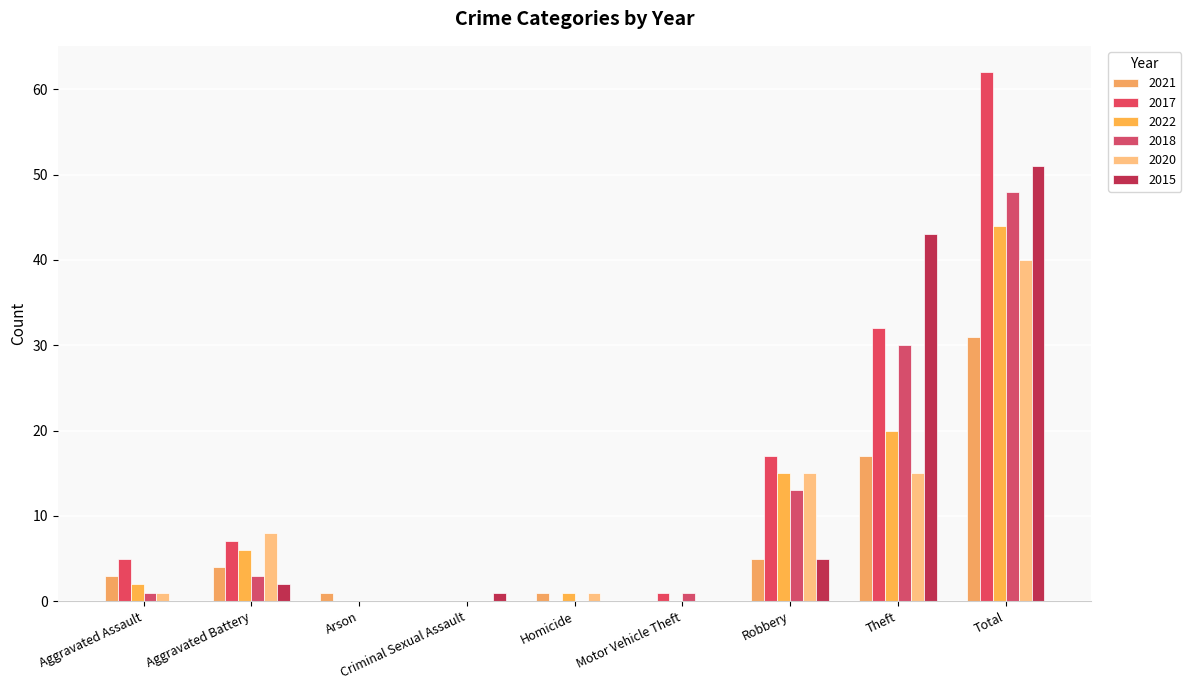

Are the bars horizontal?

No